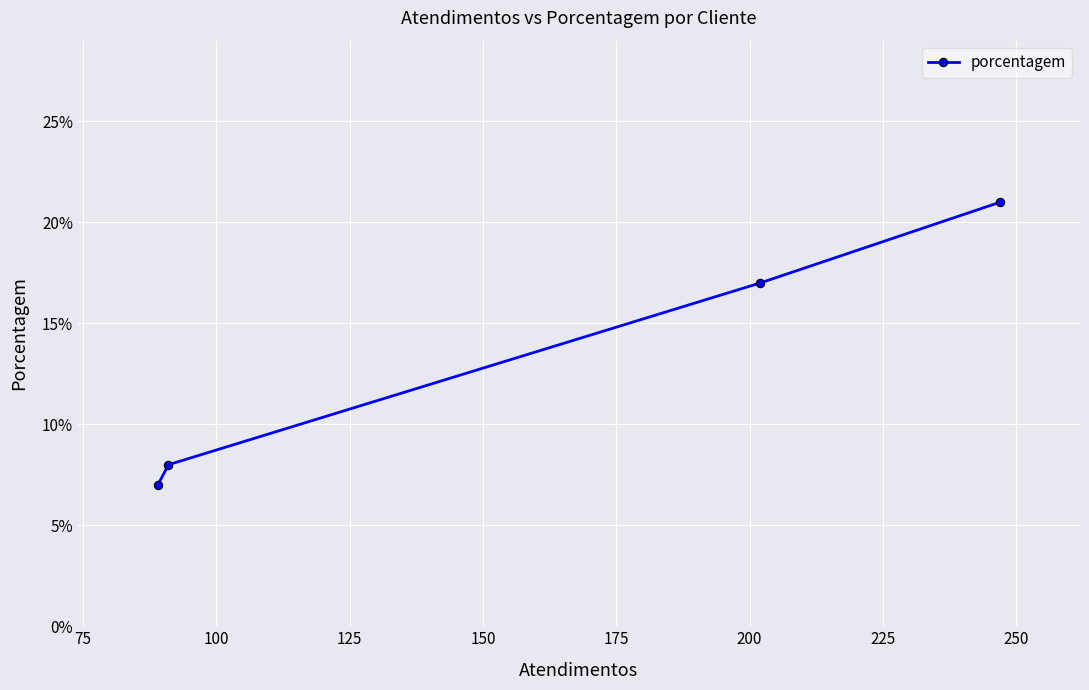

What is the greatest value displayed?

21